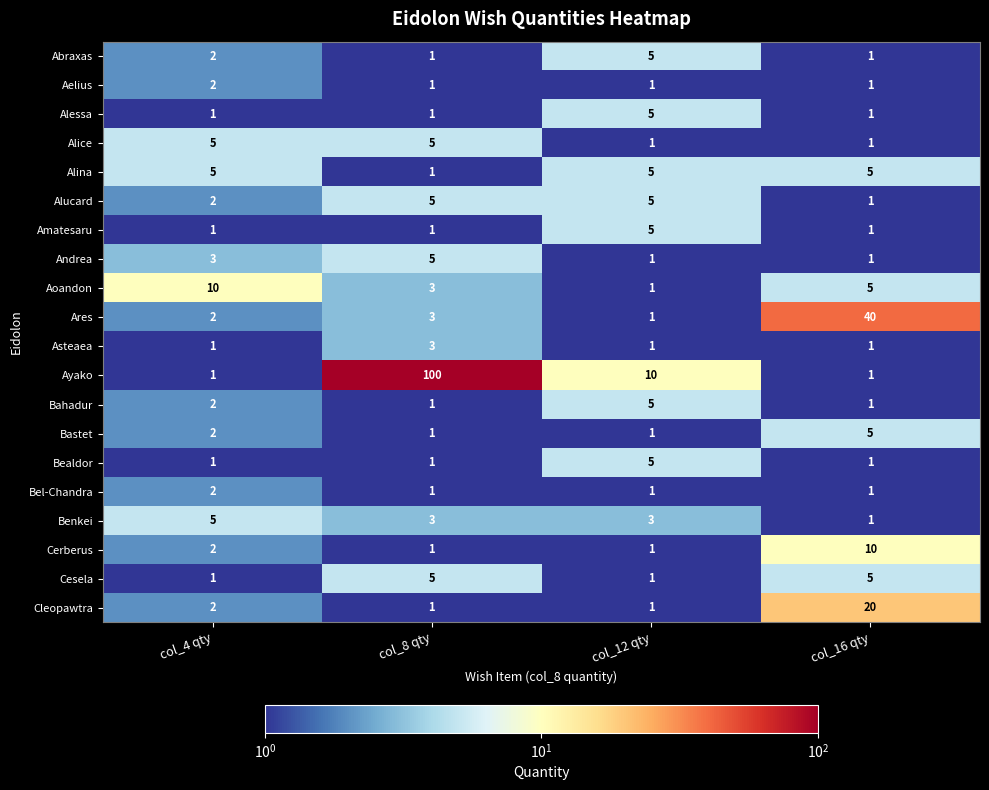

Is the value of Ares at col_16 qty greater than the value of Benkei at col_12 qty?

Yes